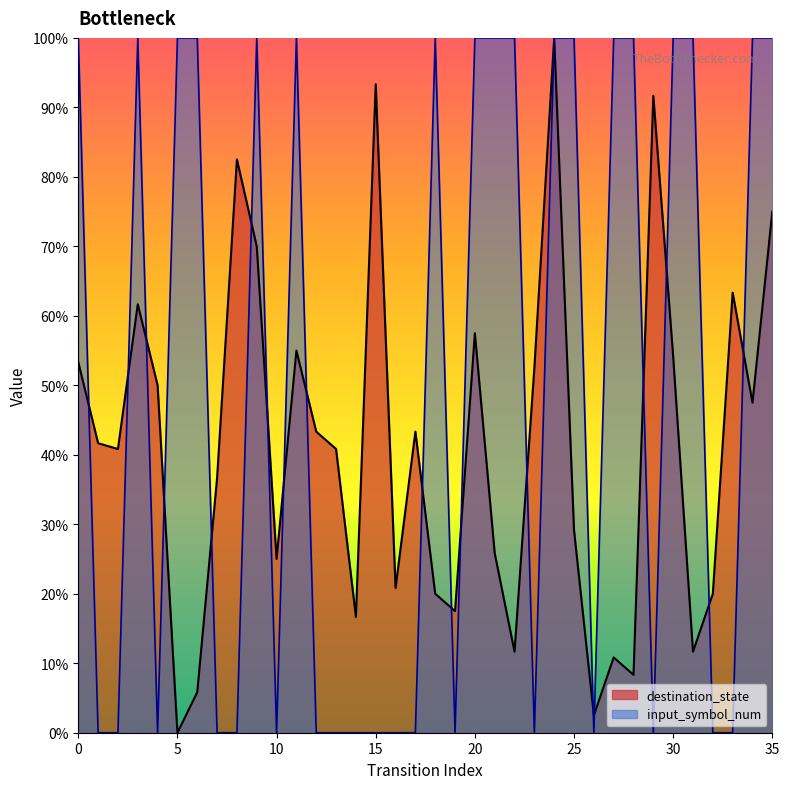

What is the greatest value displayed?

100.0